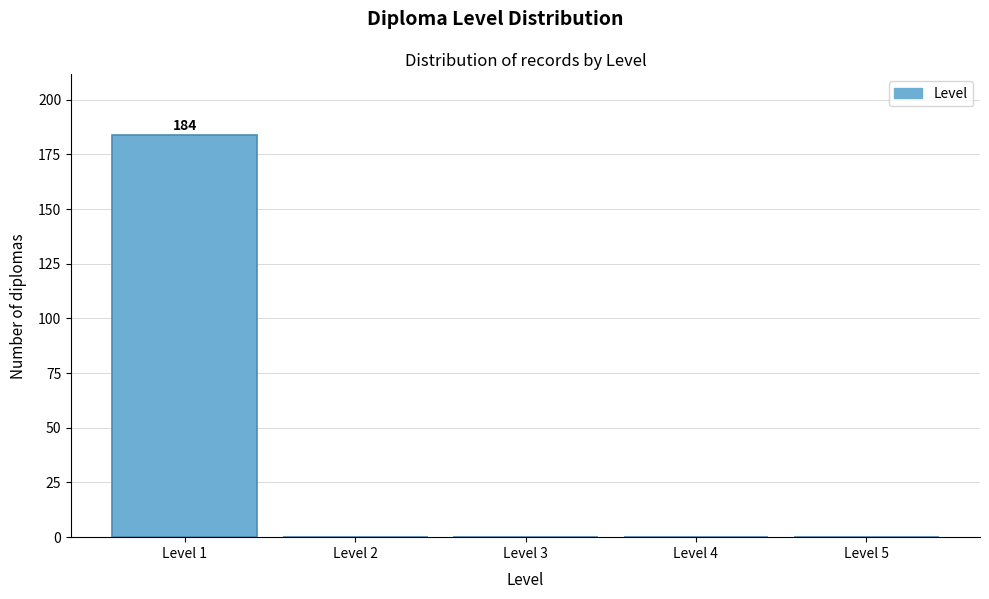

Over which range of the x-axis is the bar tallest?

0.5 to 1.5